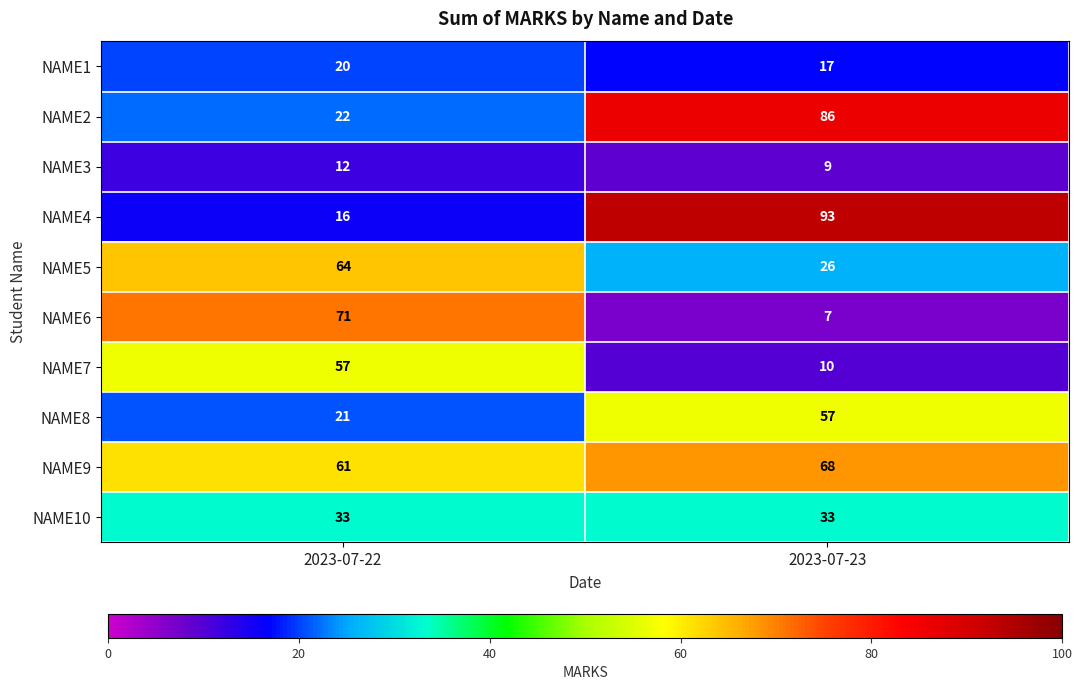

The NAME7 series shows 2 at 2023-07-23. True or false?

False